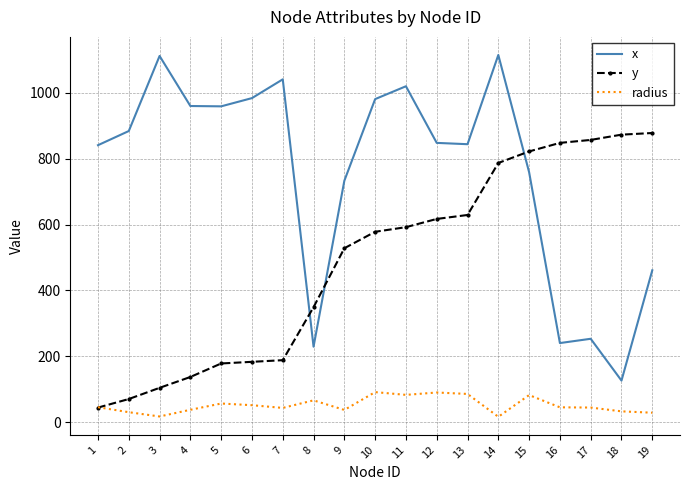

What is the minimum value for x?

126.0